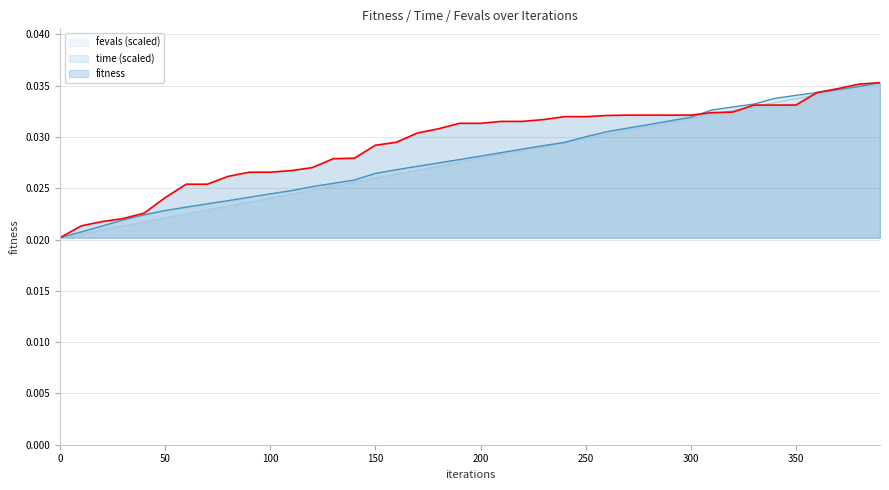

Does the chart display data point markers on the line(s)?

No